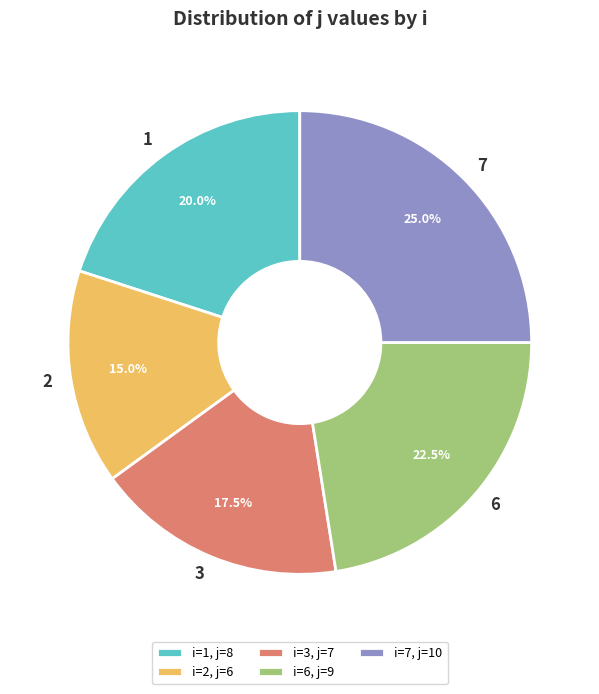

To the nearest percent, what is the combined percentage of 2 and 1?

35%